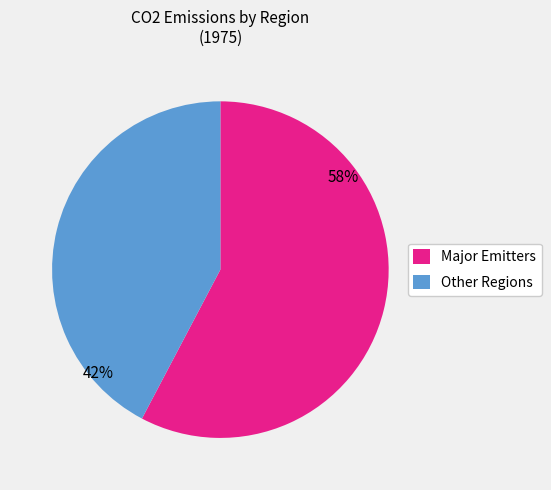

To the nearest percent, what is the combined percentage of Other Regions and Major Emitters?

100%